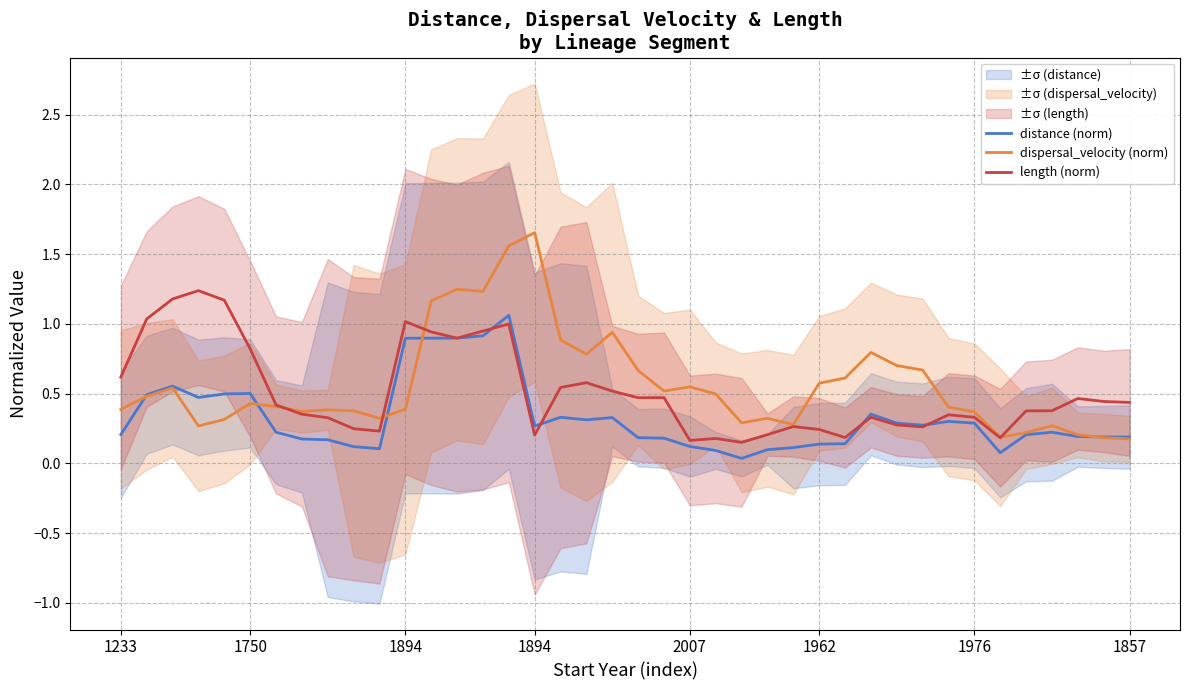

What is the difference between the maximum and minimum values in the dispersal_velocity (norm) series?

1.5